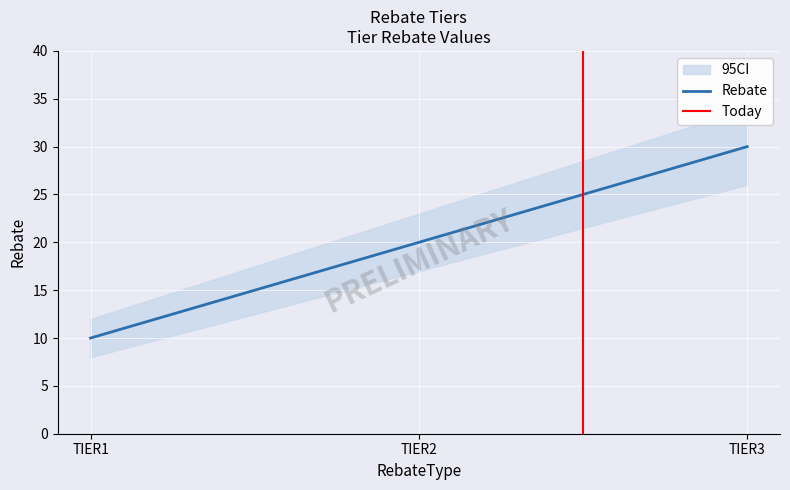

What is the value of the 1st point from the left?

10